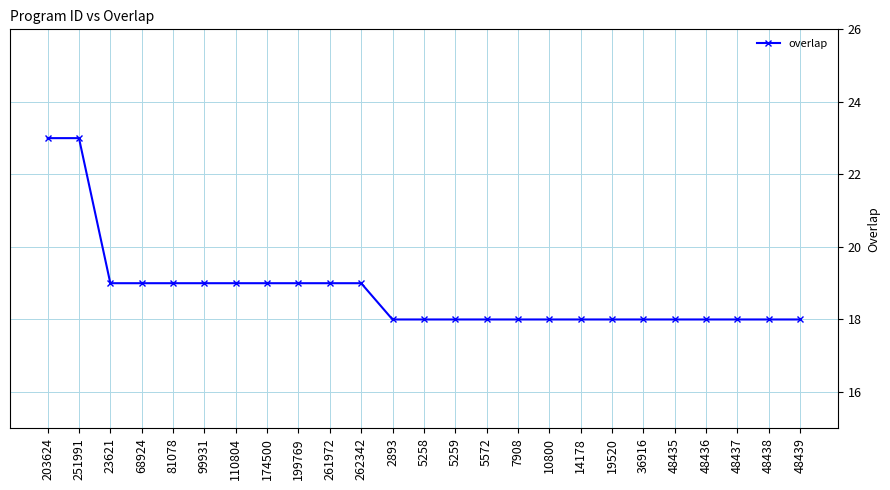

Which has a higher value, 10800 or 251991?

251991